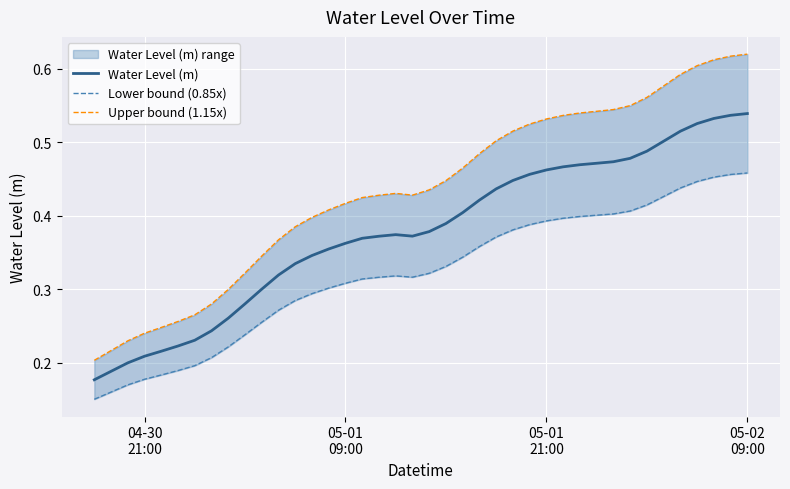

Is the value of Lower bound (0.85x) at 33 greater than the value of Water Level (m) at 17?

Yes